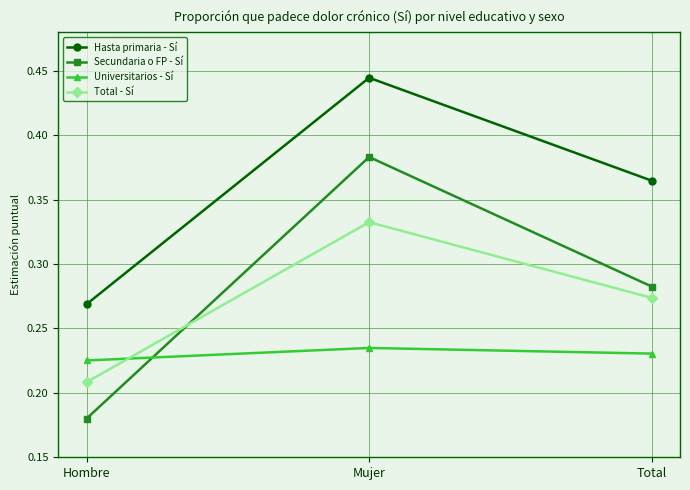

What is the label of the 3rd point from the right?

Hombre